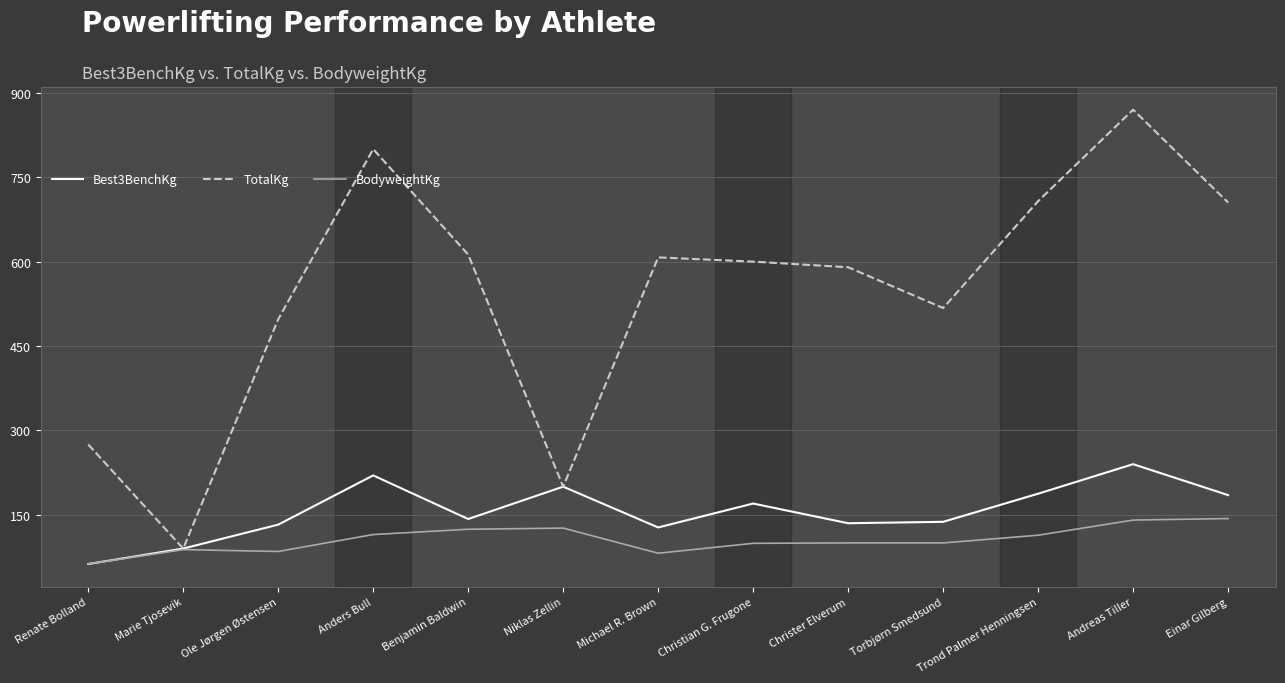

What are all the series names shown in the legend?

Best3BenchKg, TotalKg, BodyweightKg